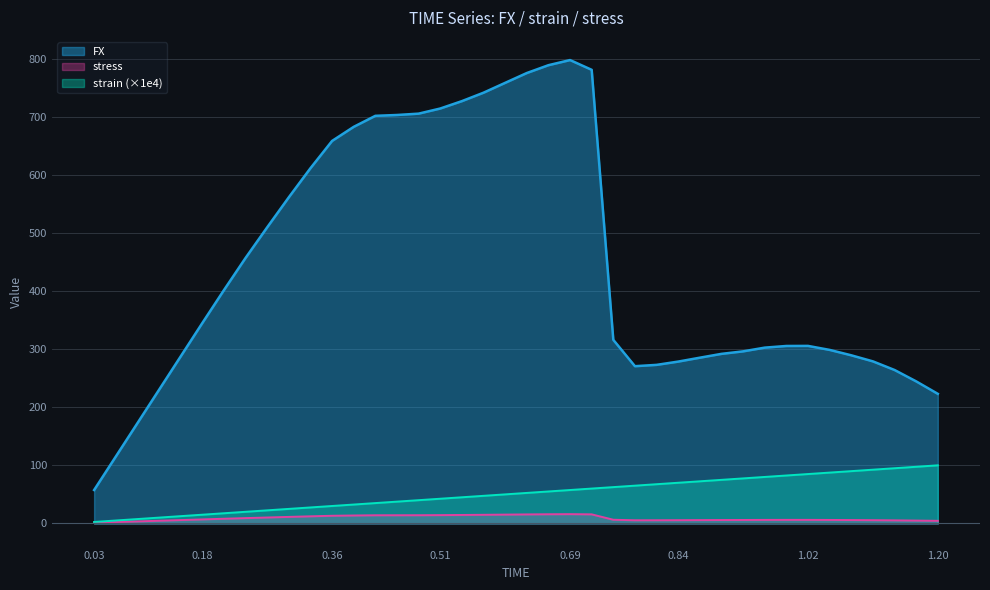

What is the total value across all series at 0.51?

771.0